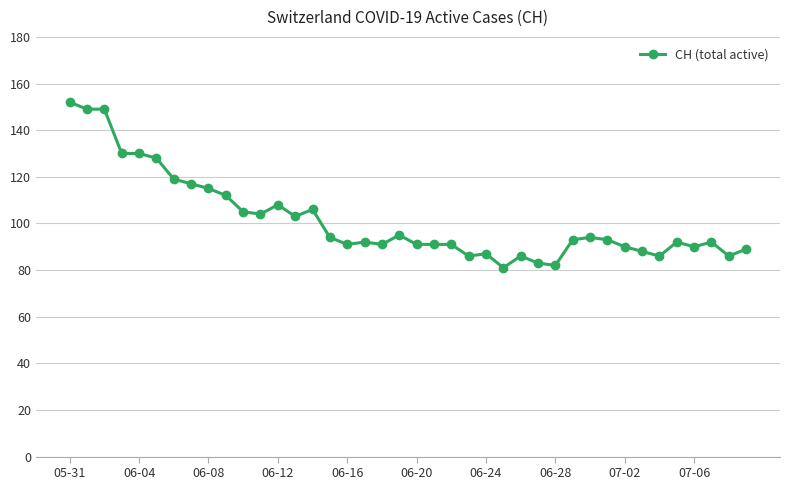

True or false: the data has more than 0 interior local peaks.

True